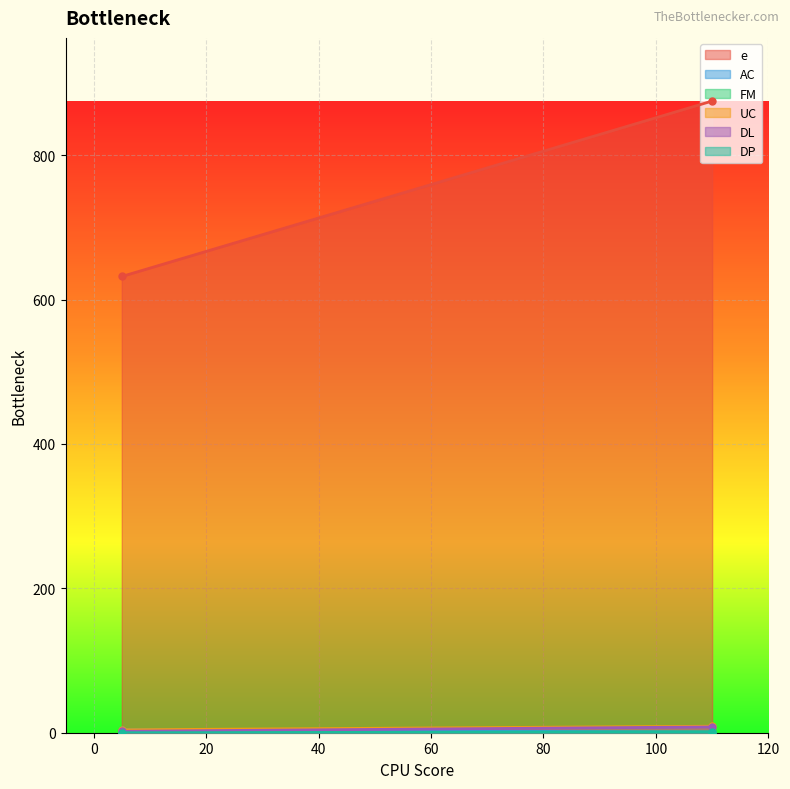

What is the maximum value shown in the chart?

875